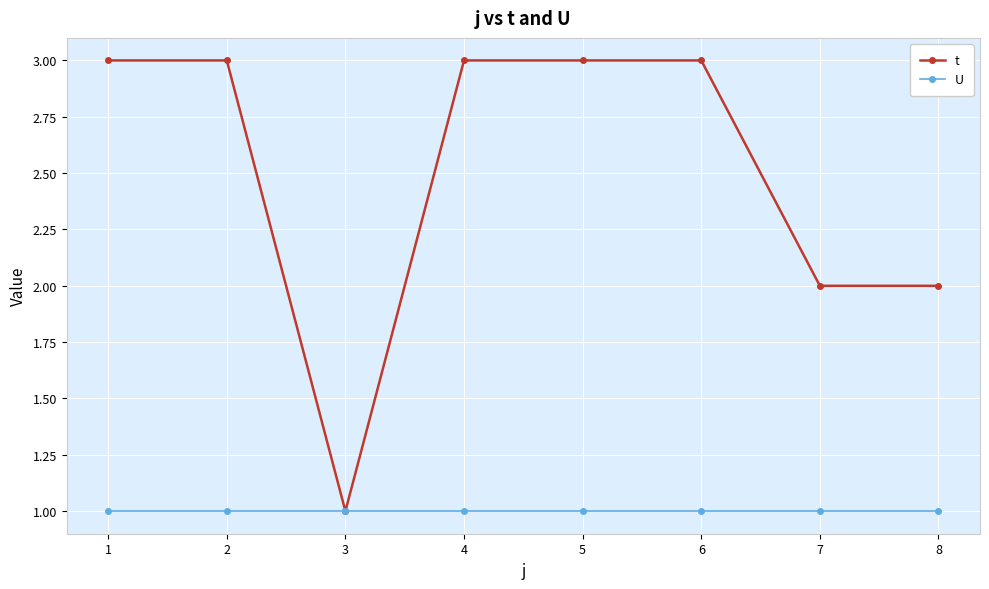

What is the greatest value displayed?

3